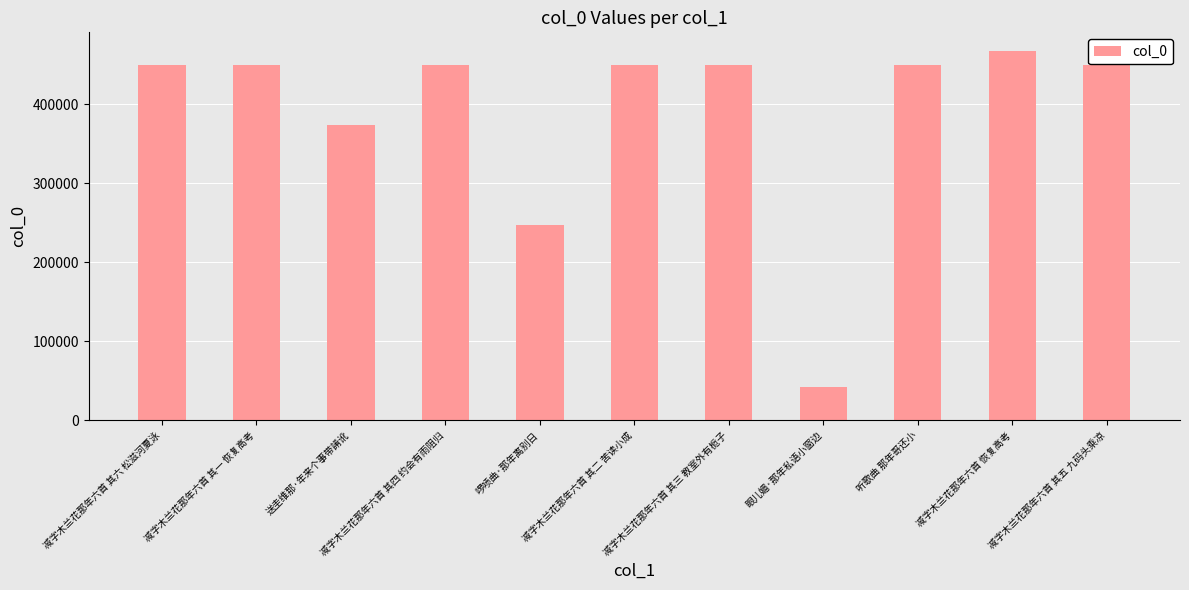

What is the label of the 7th bar from the right?

啰唝曲·那年离别日